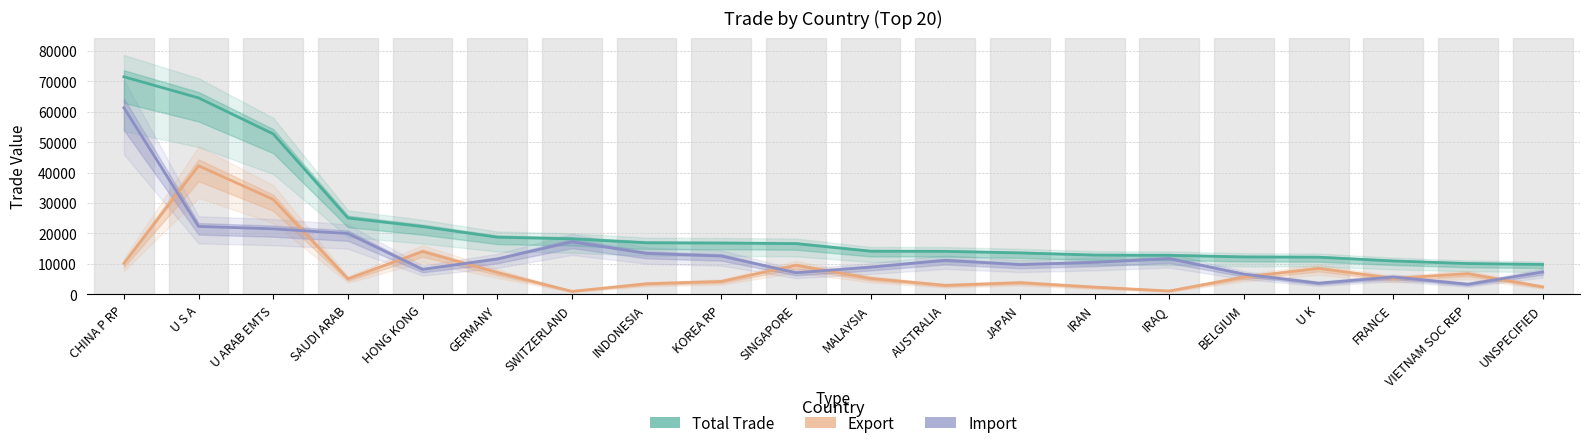

At which label is Import closest to 32301?

U S A